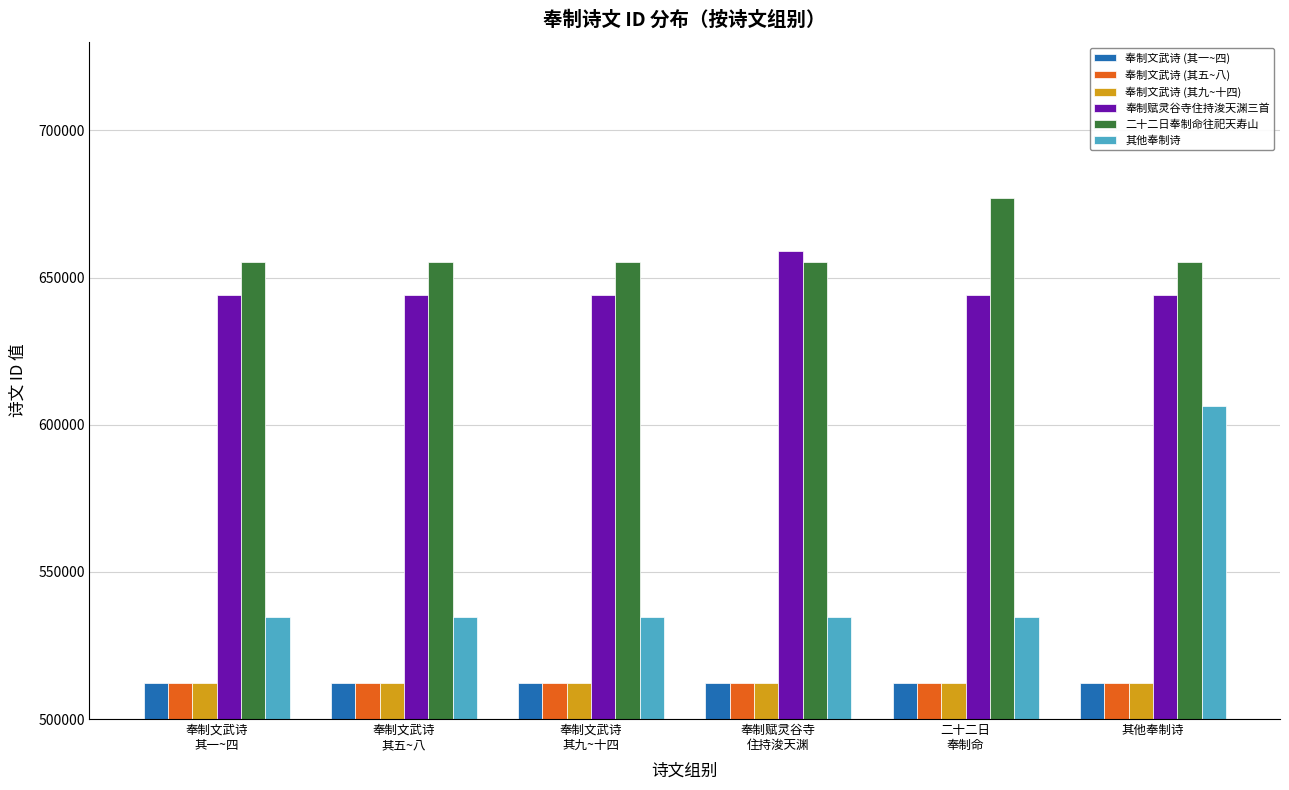

What is the minimum value for 其他奉制诗?

534569.0